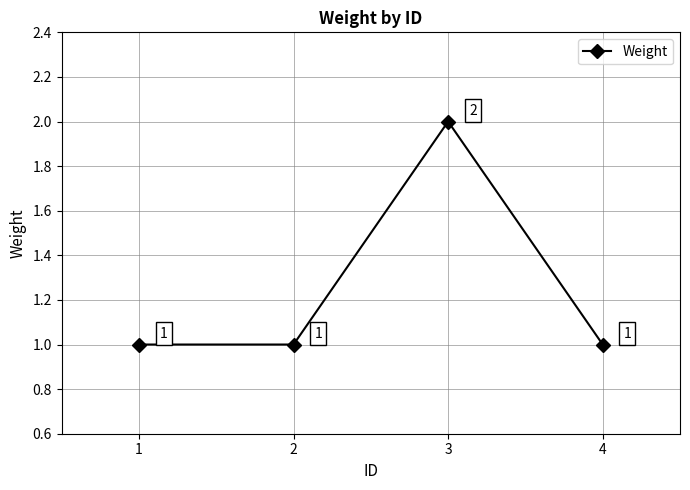

Read the value at 4.

1